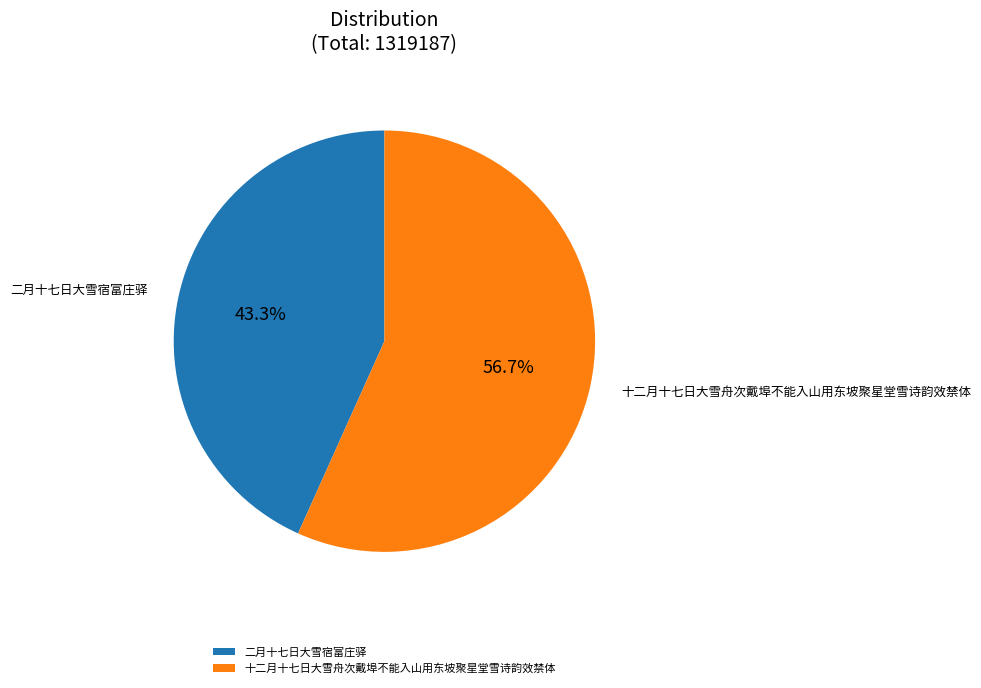

Rank the categories by value from highest to lowest.

十二月十七日大雪舟次戴埠不能入山用东坡聚星堂雪诗韵效禁体, 二月十七日大雪宿富庄驿